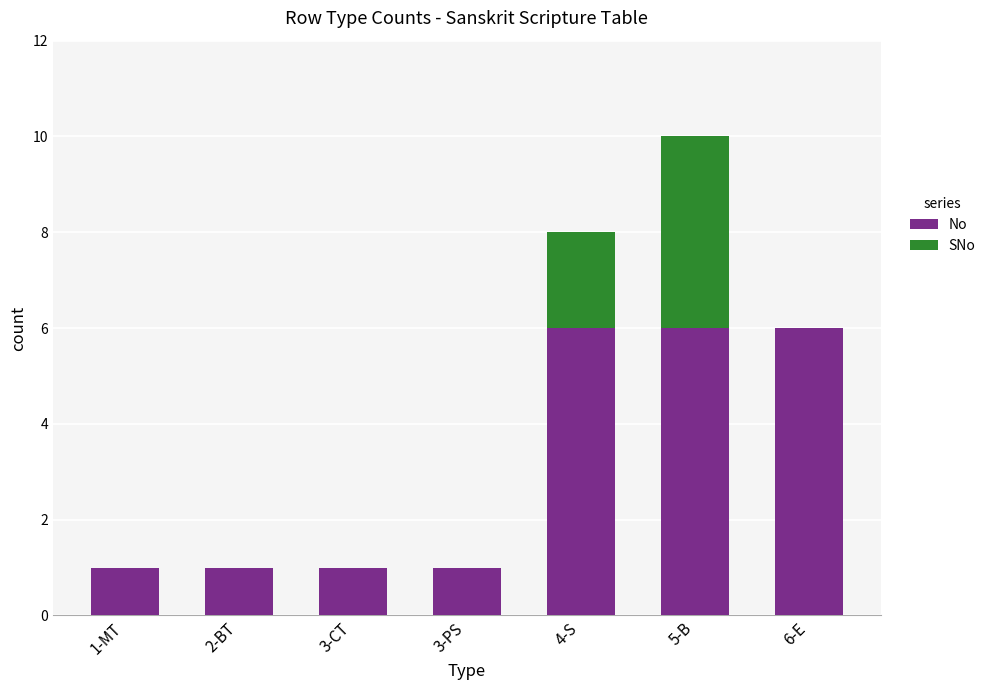

What is the total value across all series at 5-B?

10